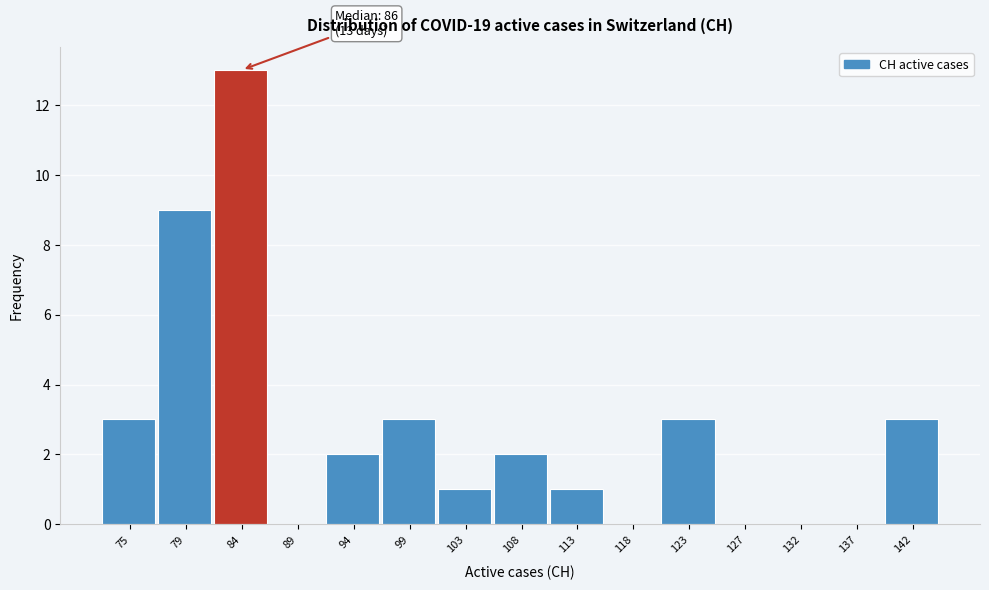

Reading left to right, what are all the values shown in this chart?

75=3	79=9	84=13	89=0	94=2	99=3	103=1	108=2	113=1	118=0	123=3	127=0	132=0	137=0	142=3